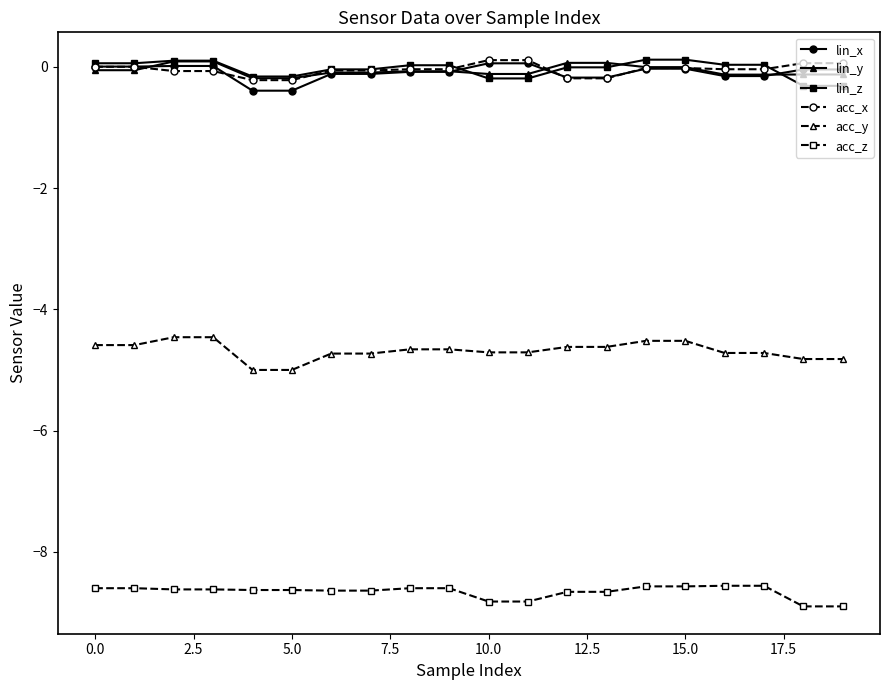

What is the maximum value for acc_z?

-8.6